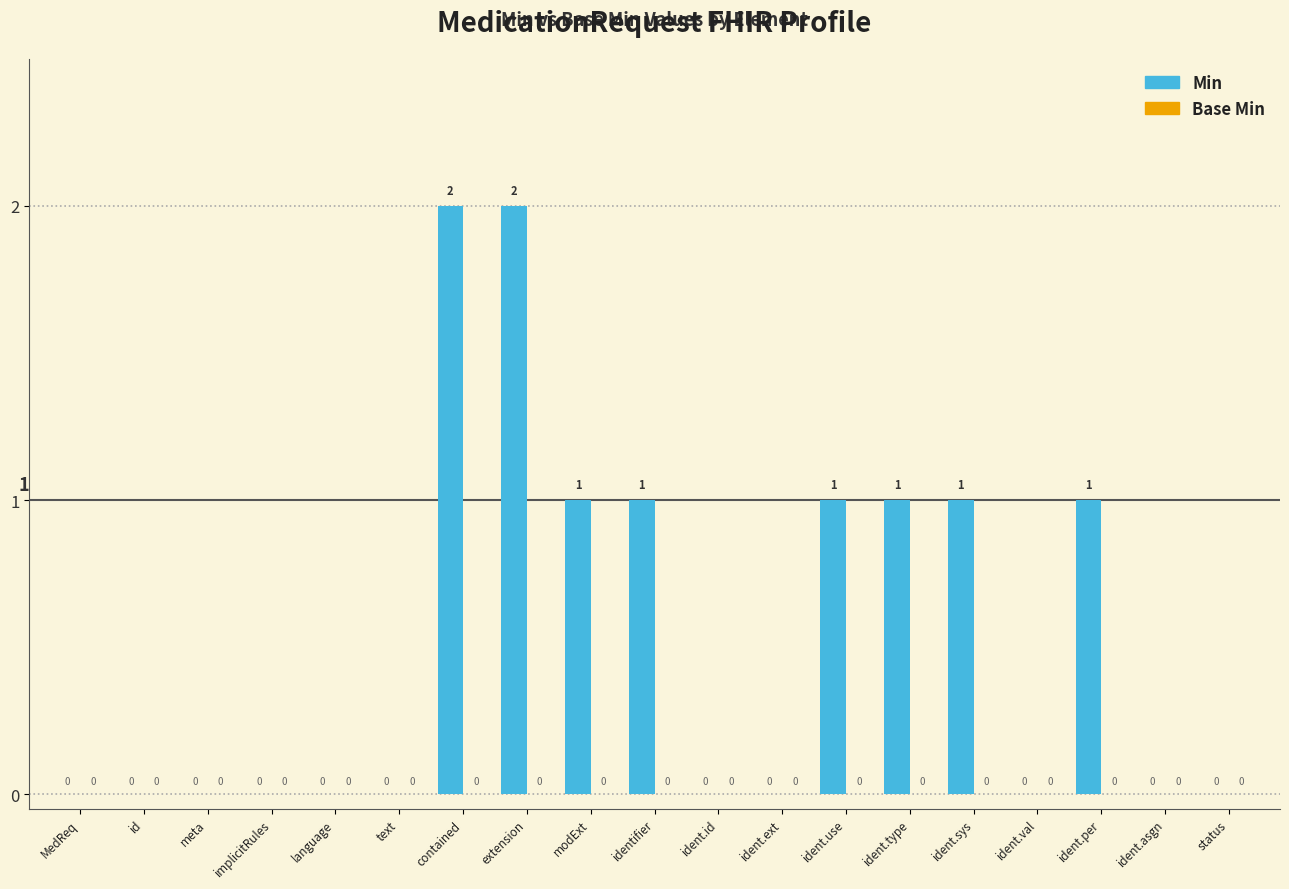

Does the chart contain stacked bars?

No